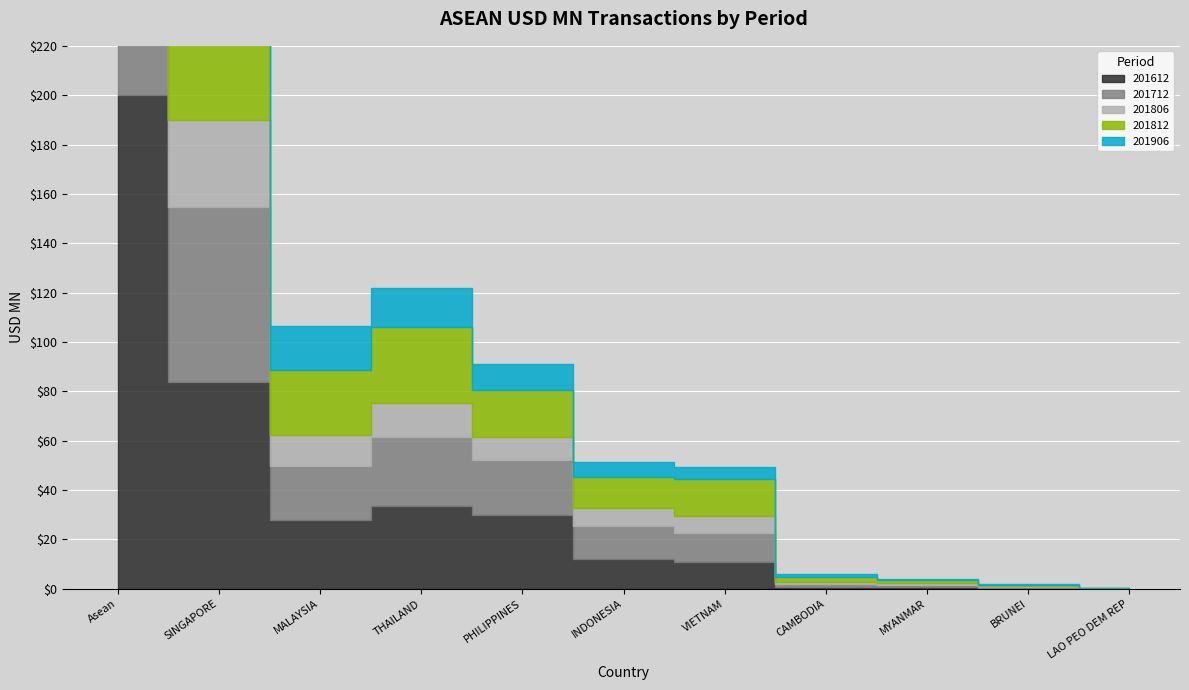

What is the approximate value of 201906 at INDONESIA?

6.1